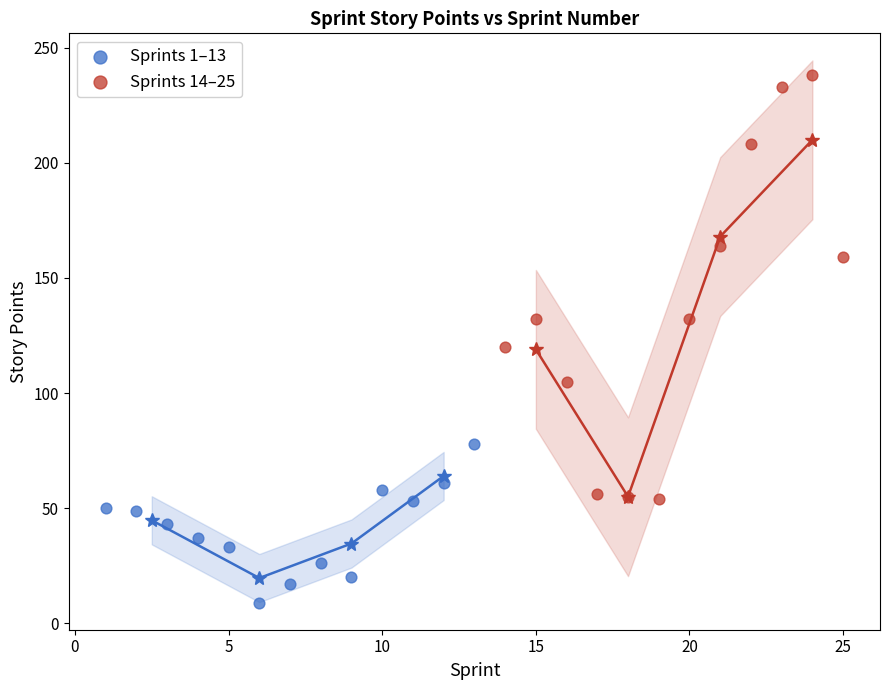

Which series has the largest Y range (max minus min)?

Sprints 14–25